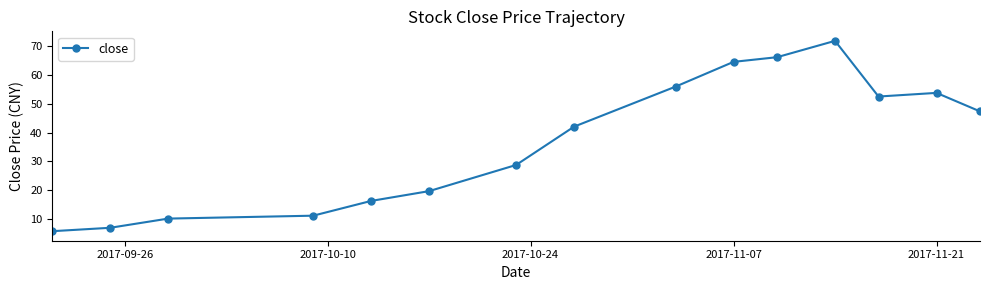

What is the sum of all values?

552.9